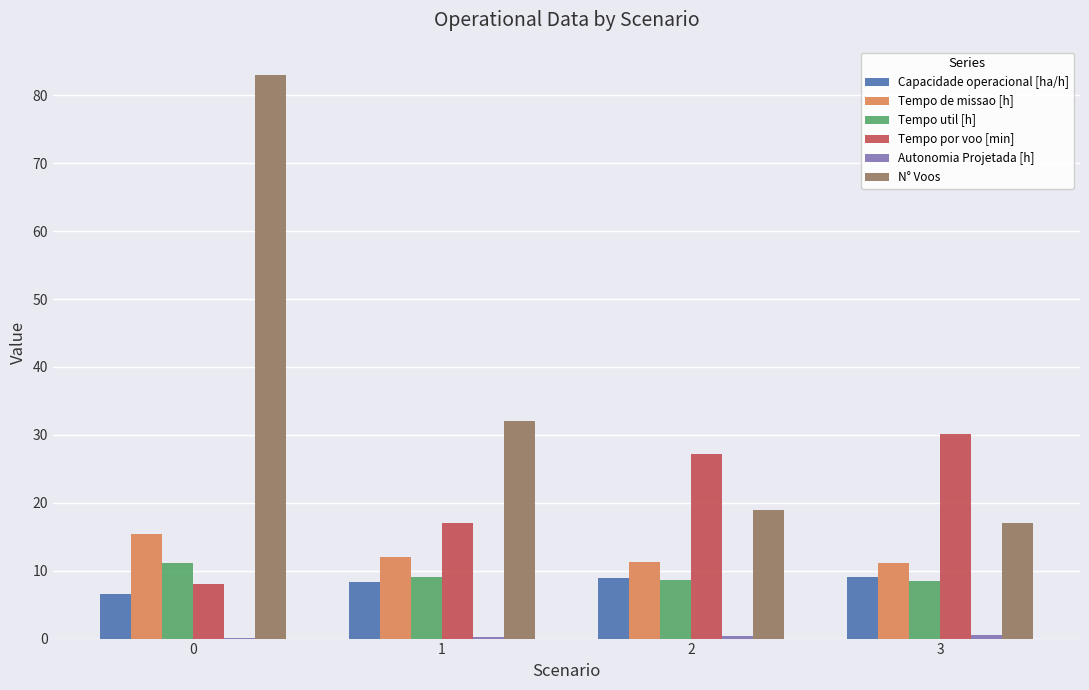

What is the spread (max minus min) of values at 2?

26.7